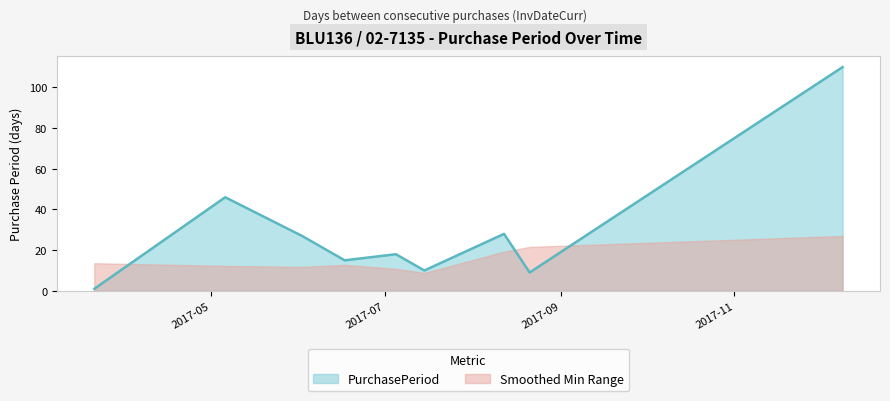

Reading left to right, extract all data points from this chart.

1	46	27	15	18	10	28	9	110